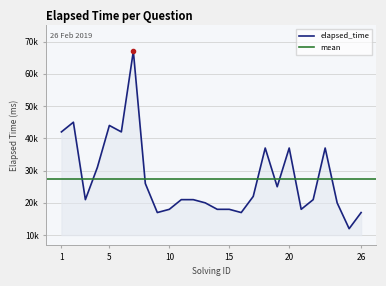

At which category does the chart reach its minimum across all series?

25